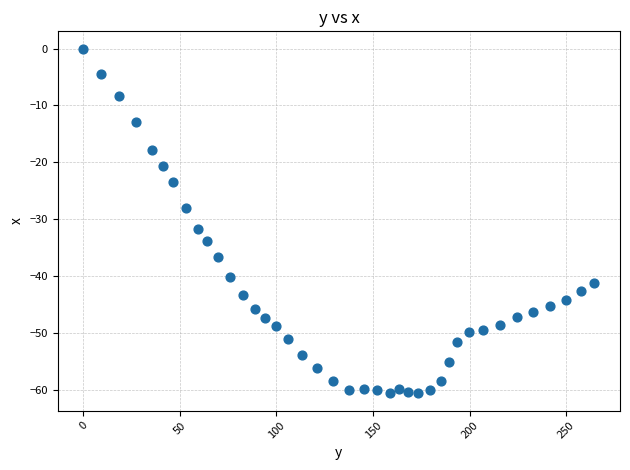

What is the range of X values (max minus min)?

264.6